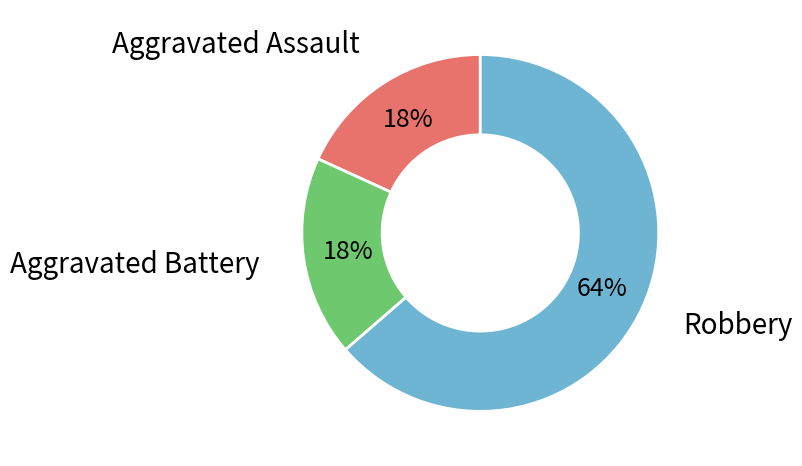

Is there any slice that represents more than half of the pie?

Yes